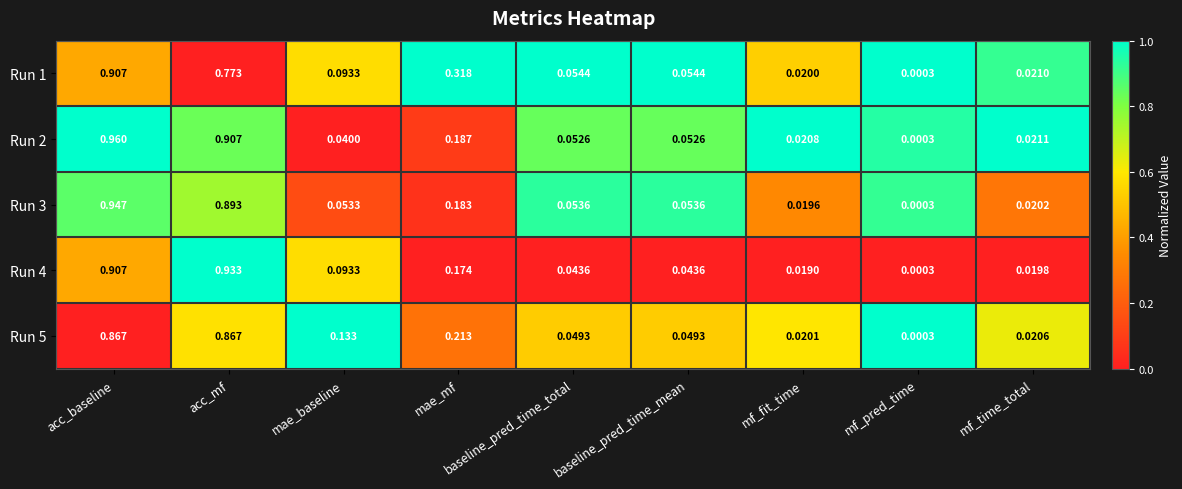

At which label does Run 1 reach its peak?

acc_baseline